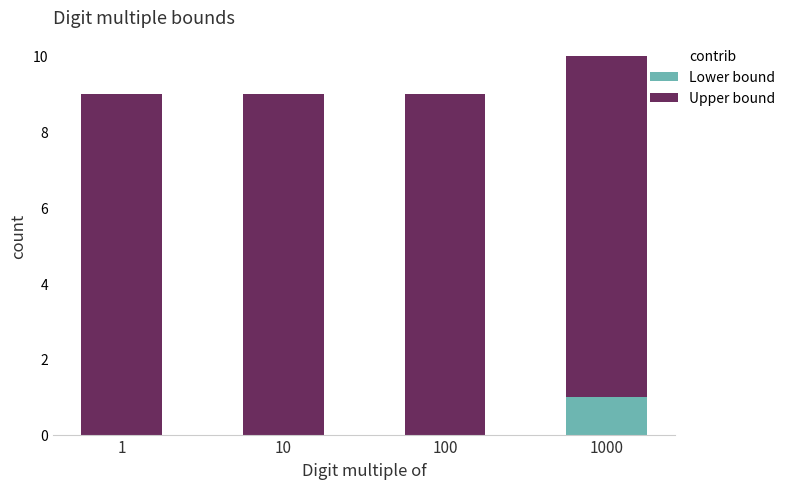

What is the sum of the Lower bound values at 1000 and 1?

1